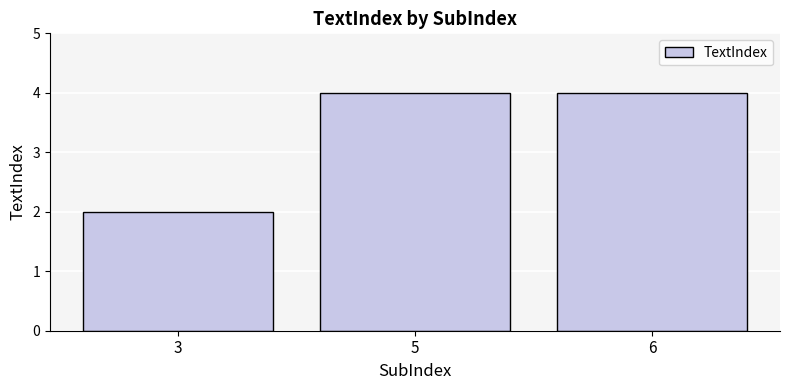

What is the minimum value shown in the chart?

2